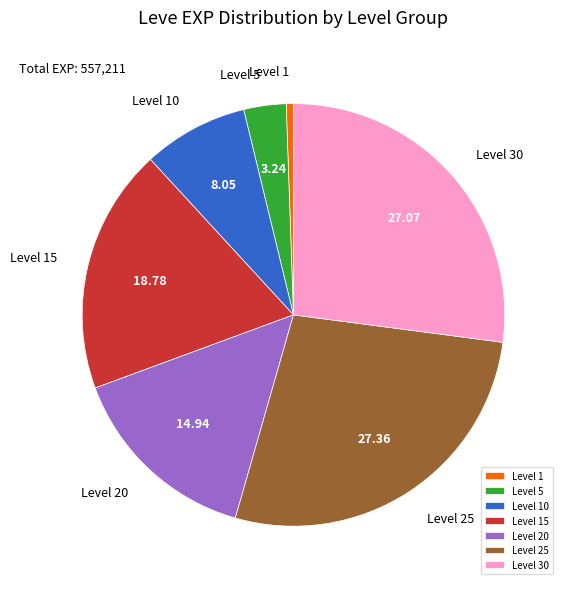

What is the ratio of the value at Level 20 to the value at Level 25?

0.5